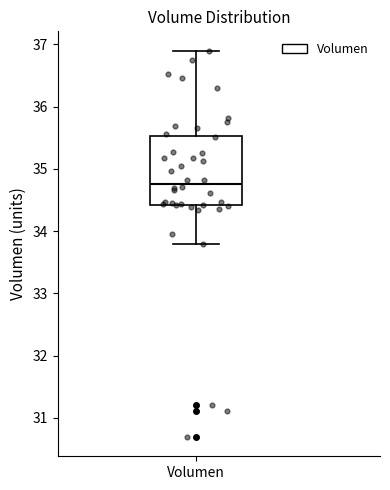

Transcribe this box plot: give where the median line is, the range the box spans, and where the two whiskers end, as read against the y-axis. The values are not printed on the chart, so give them approximately, as read against the axis.

median 34.8, box 34.4 to 35.5, whiskers 33.8 to 36.9